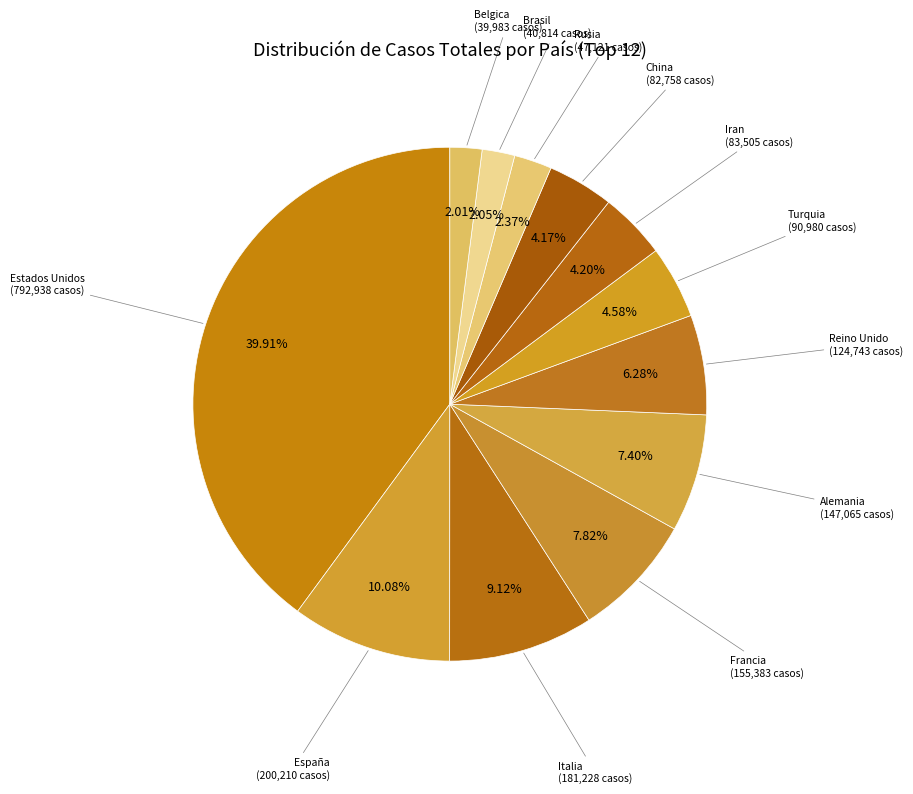

To the nearest percent, what is the difference between the largest and smallest slice percentages?

38%